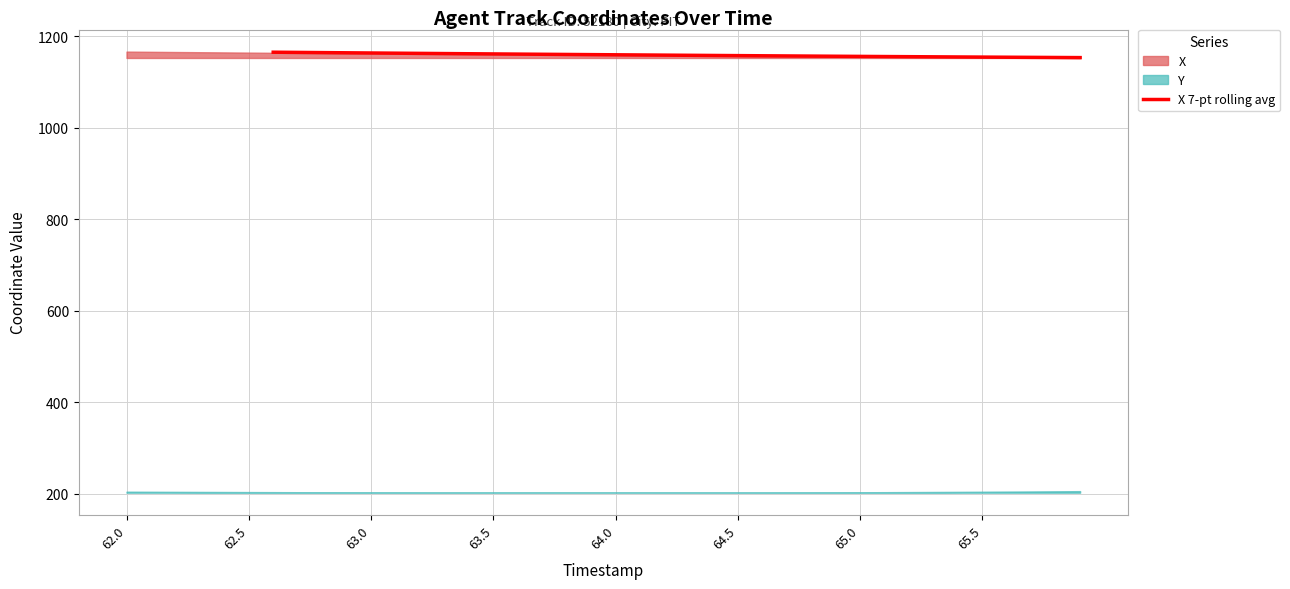

Reading left to right, what are all the values shown in this chart?

1164.8	1164.3	1163.9	1163.5	1163.1	1162.6	1162.2	1161.8	1161.4	1161.0	1160.6	1160.2	1159.9	1159.5	1159.1	1158.8	1158.4	1158.0	1157.7	1157.3	1157.0	1156.6	1156.3	1156.0	1155.6	1155.3	1155.0	1154.7	1154.4	1154.1	1153.8	1153.5	1153.2	1153.0